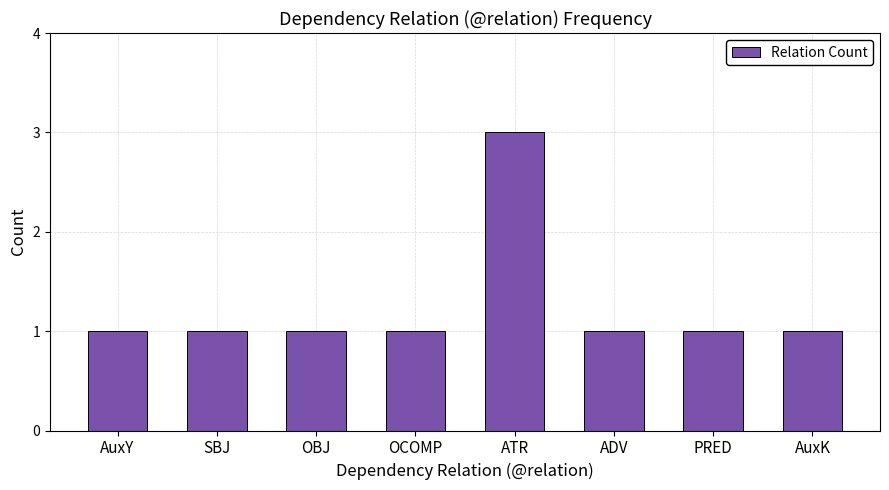

Is it true that the value at PRED is 1?

True